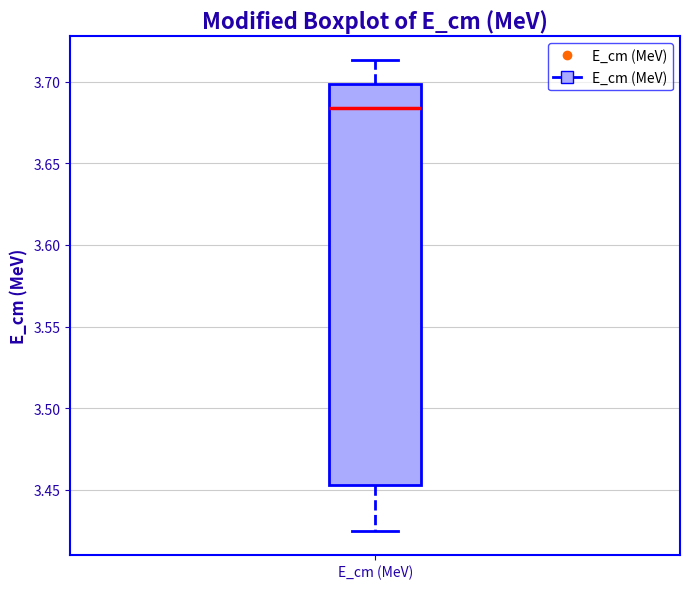

Read this box plot against the y-axis: the position of the median line, the range covered by the box, and the ends of both whiskers. The values are not printed on the chart, so give them approximately, as read against the axis.

median 3.685, box 3.455 to 3.700, whiskers 3.425 to 3.715